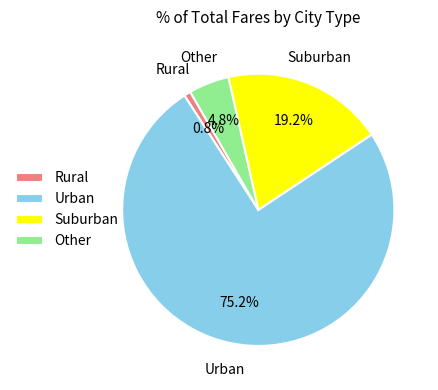

Is the sum of Urban and Other greater than half?

Yes